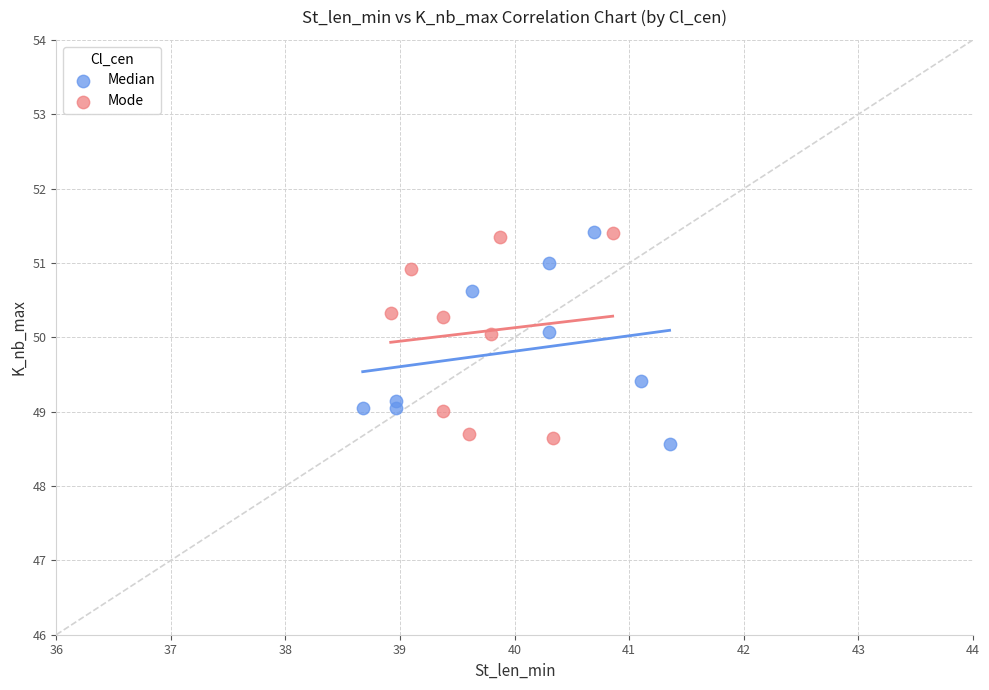

Which series contains the lowest Y value?

Median